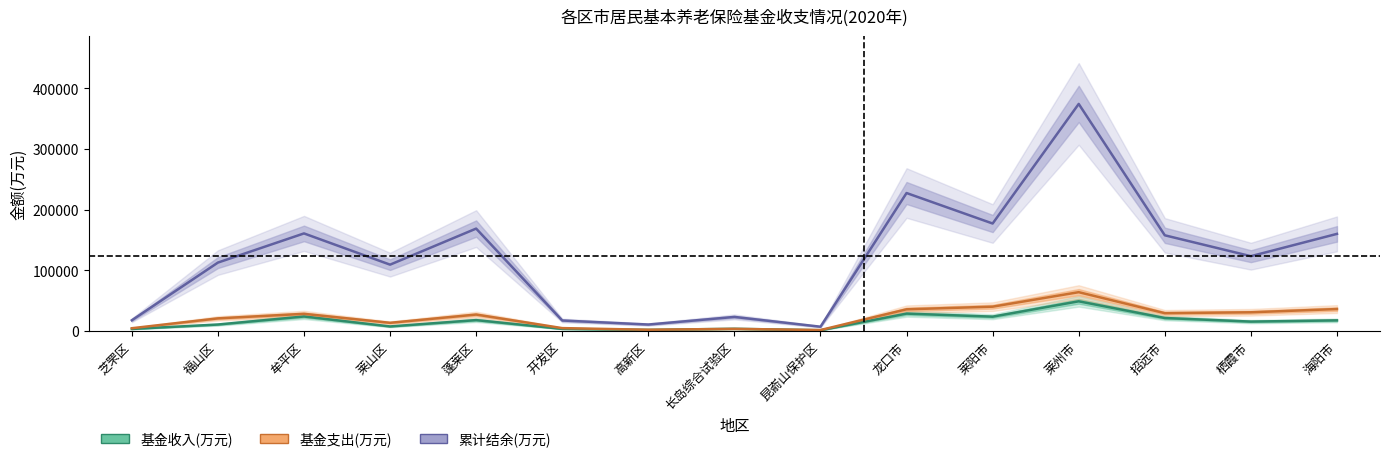

Which has a higher value, 招远市 or 高新区?

招远市